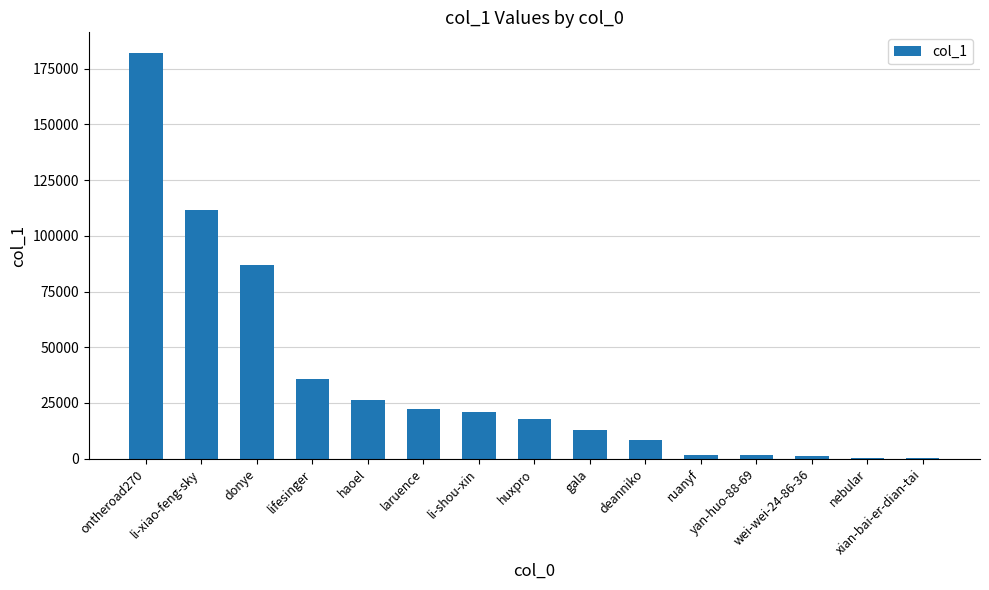

What is the sum of all values?

531164